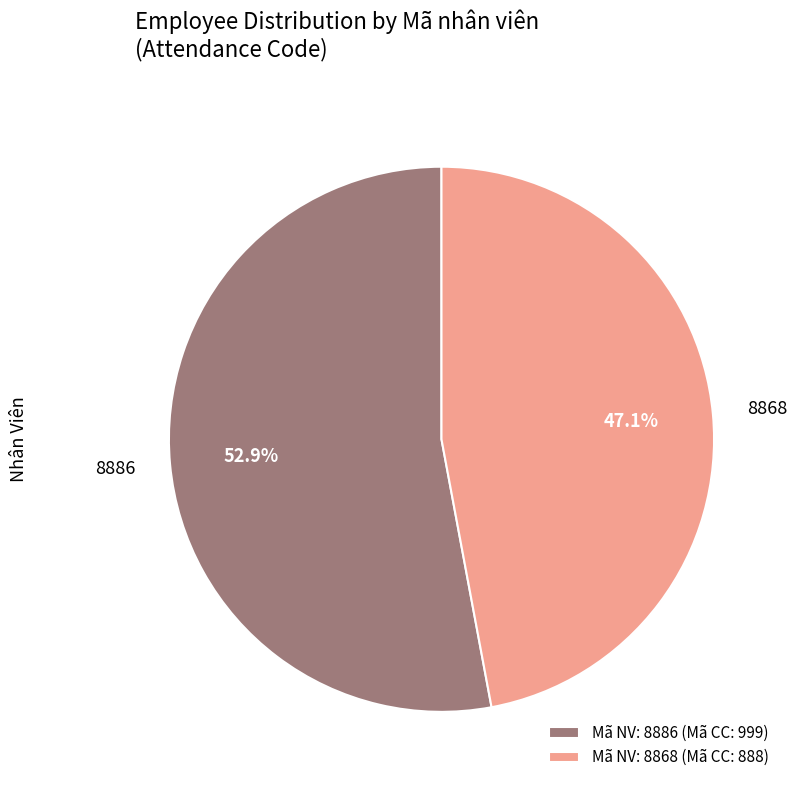

Is the sum of 8868 and 8886 greater than half?

Yes